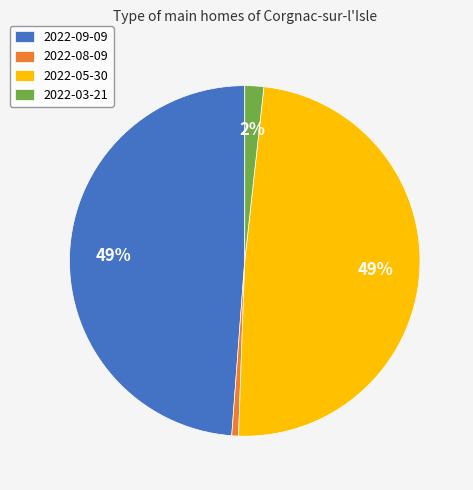

To the nearest percent, what percentage of the pie is 2022-03-21?

2%